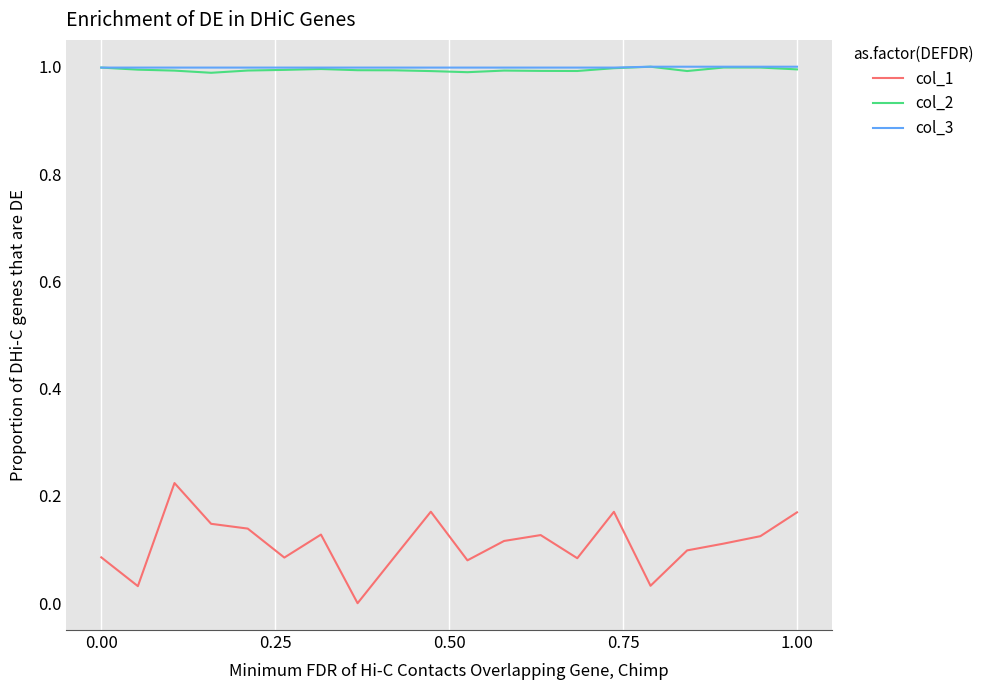

Which series has the largest range (max minus min)?

col_1